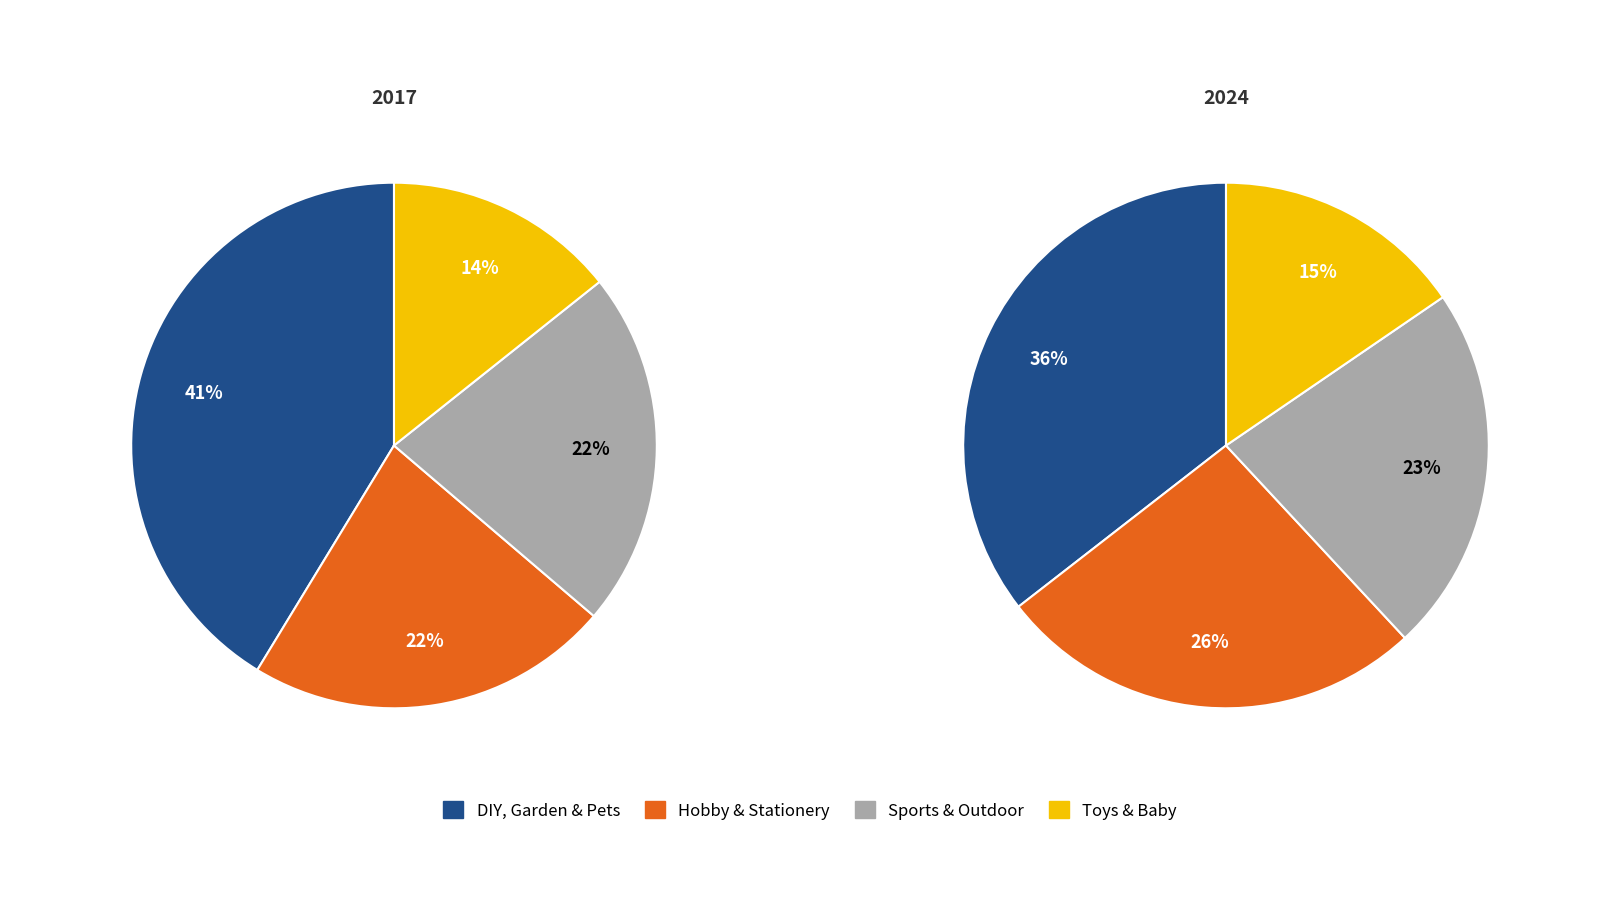

What percentage is the values_2024 slice, to the nearest percent?

26%